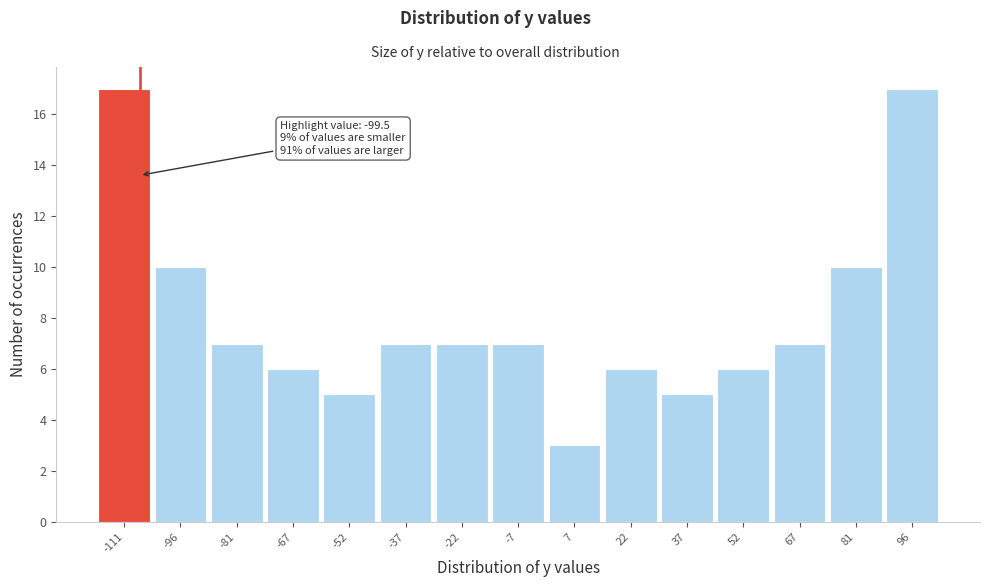

Reading left to right, extract all data points from this chart.

17	10	7	6	5	7	7	7	3	6	5	6	7	10	17